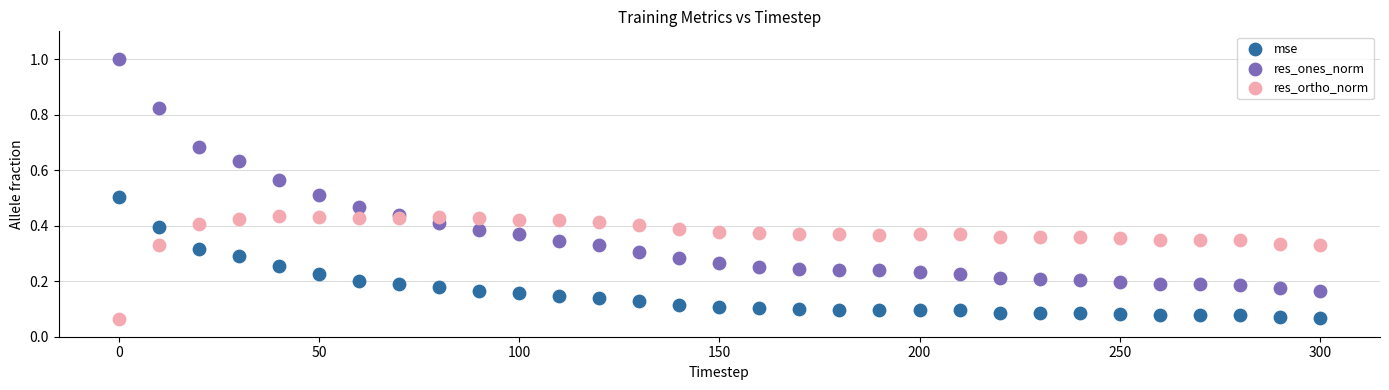

Across all data points, what is the range of Y values (max minus min)?

0.9